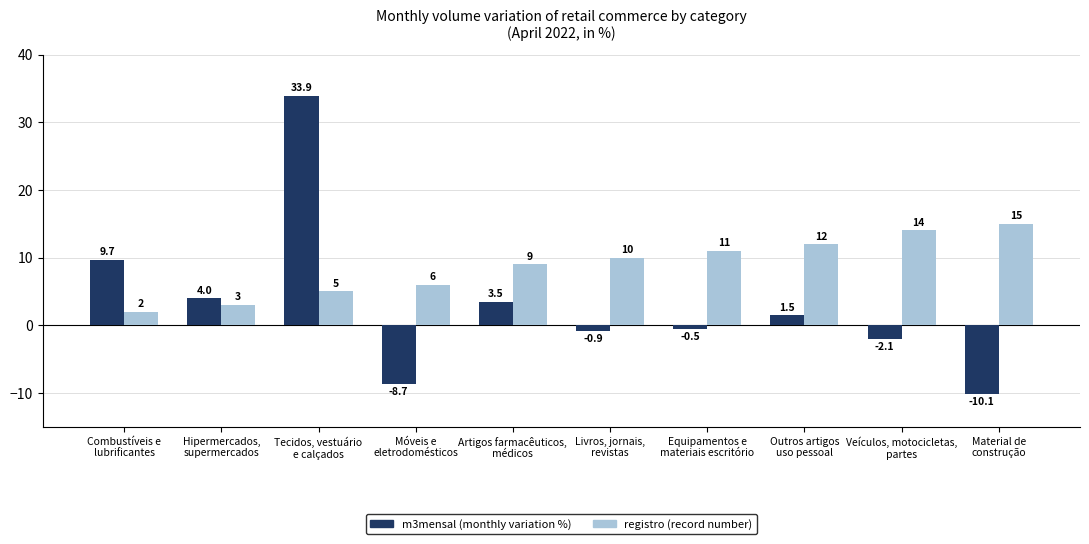

What is the label of the 7th bar from the right?

Móveis e
eletrodomésticos